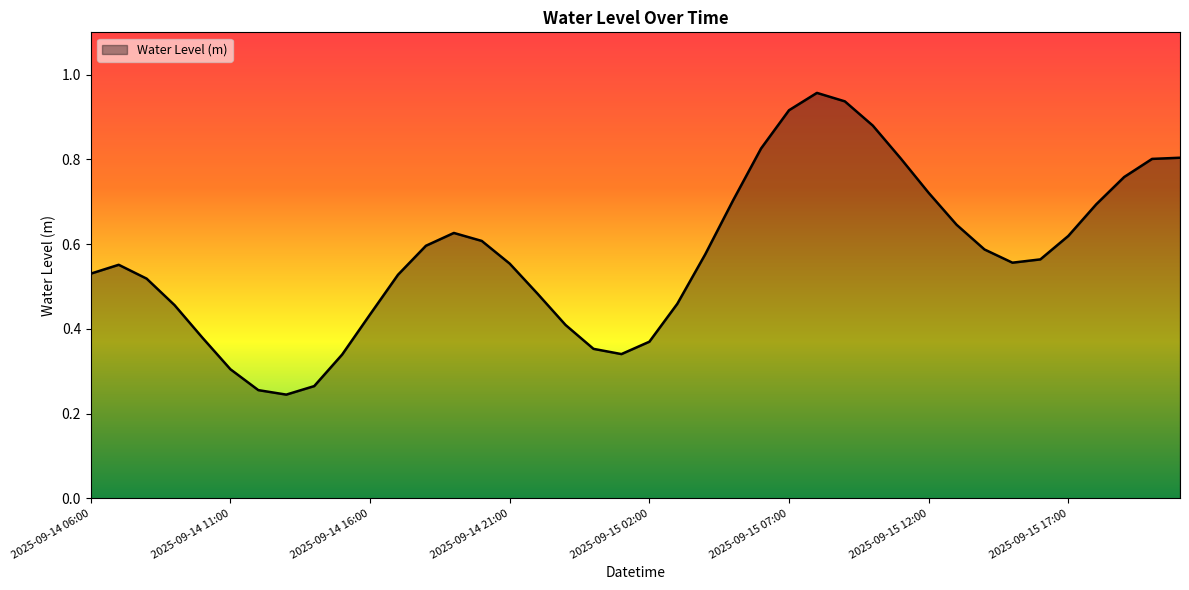

How many lines are shown in the chart?

1